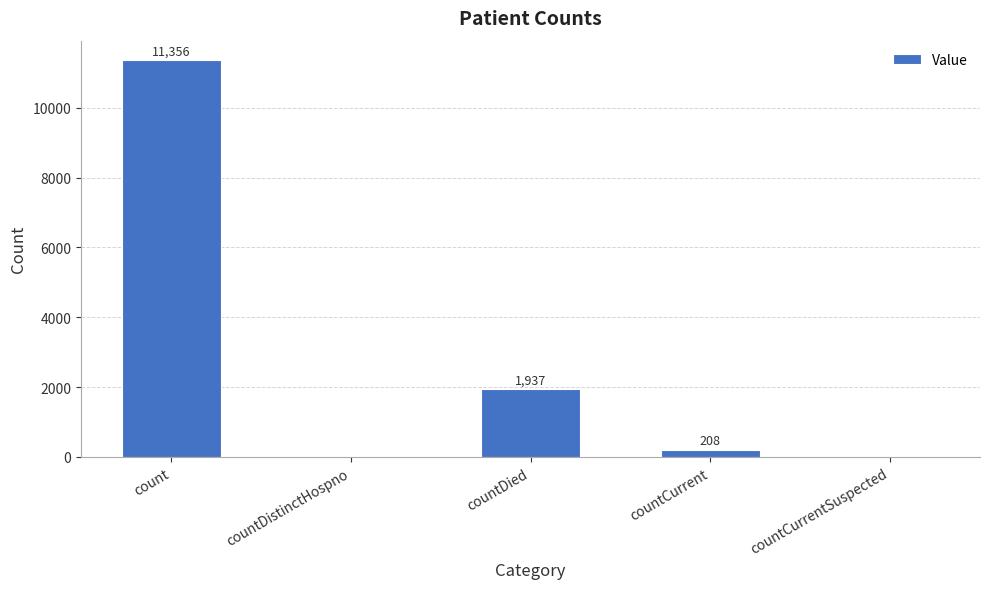

At which category does the chart reach its peak across all series?

count